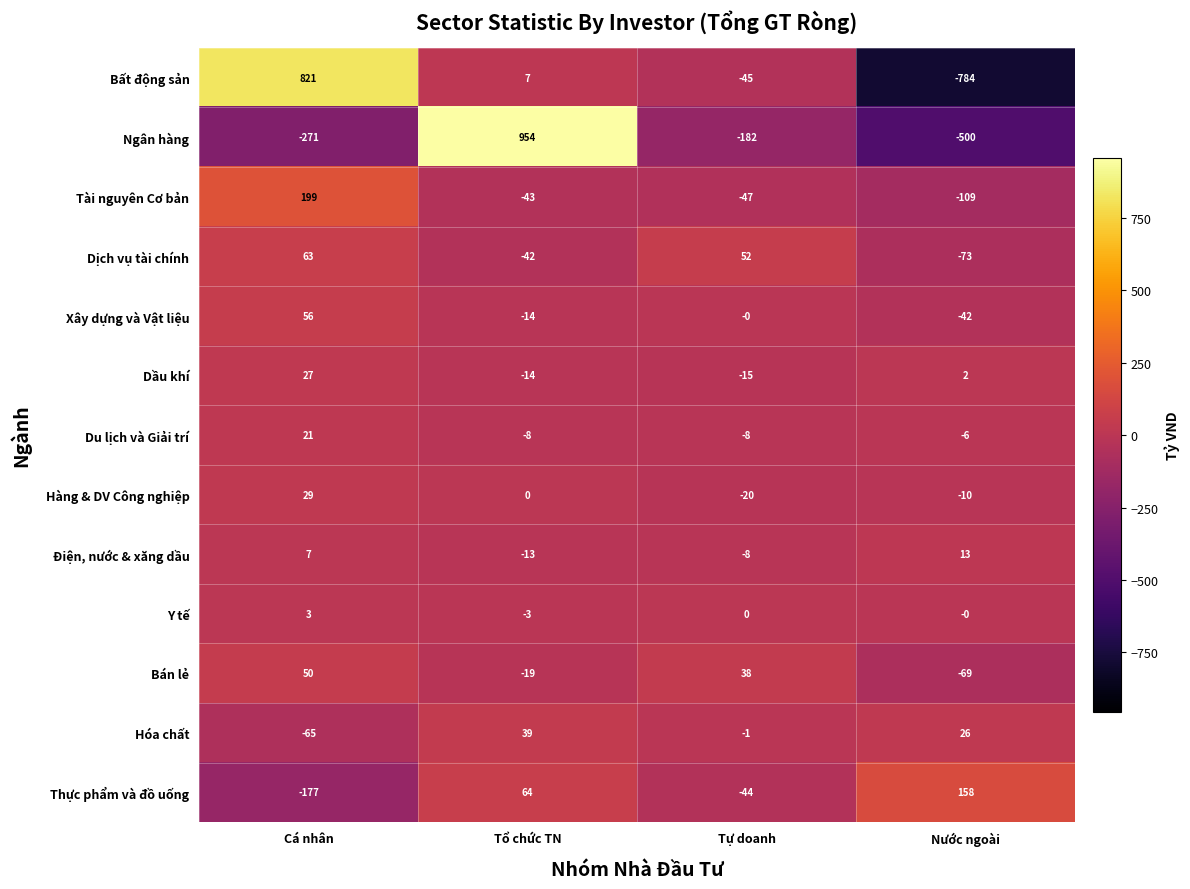

What is the total value across all series at Nước ngoài?

-1394